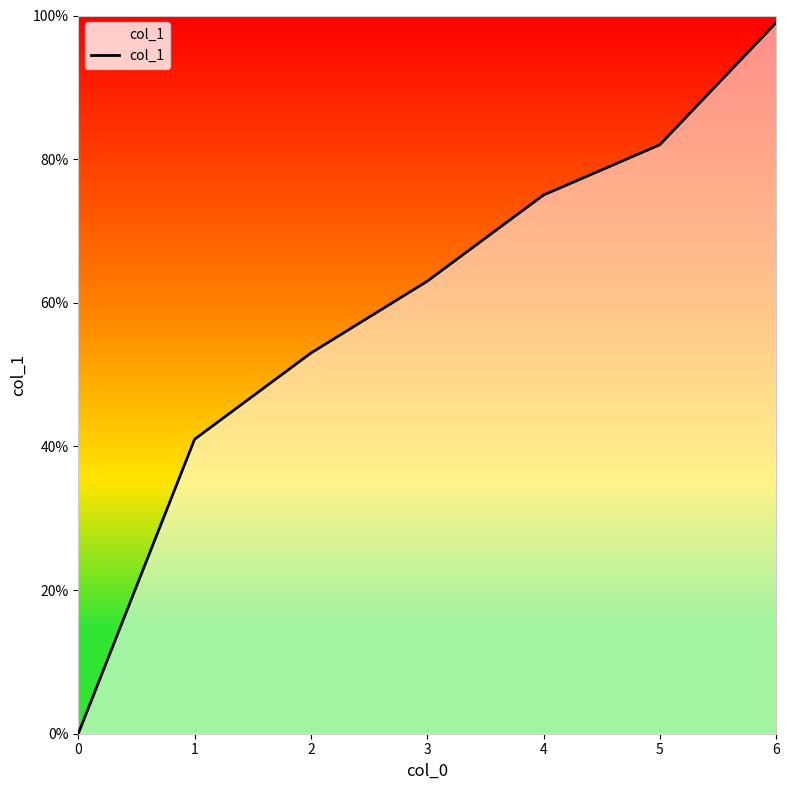

What is the sum of all values?

4.1